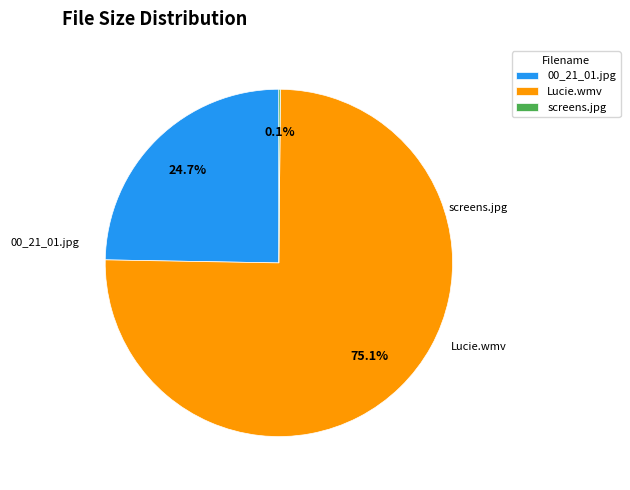

How many slices are in this pie chart?

3